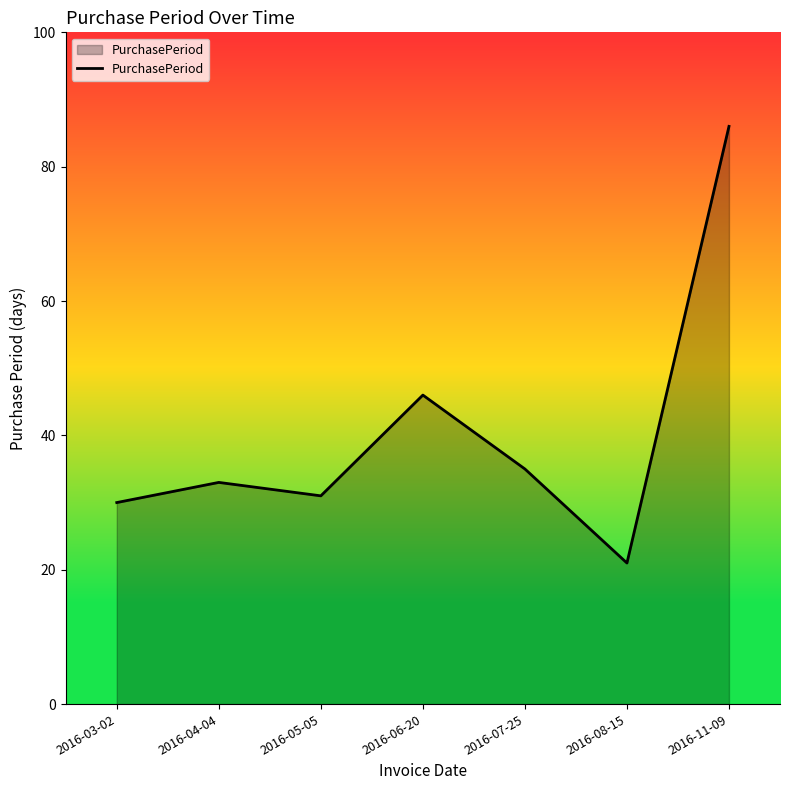

True or false: there are more than 2 points higher than both neighbors.

False